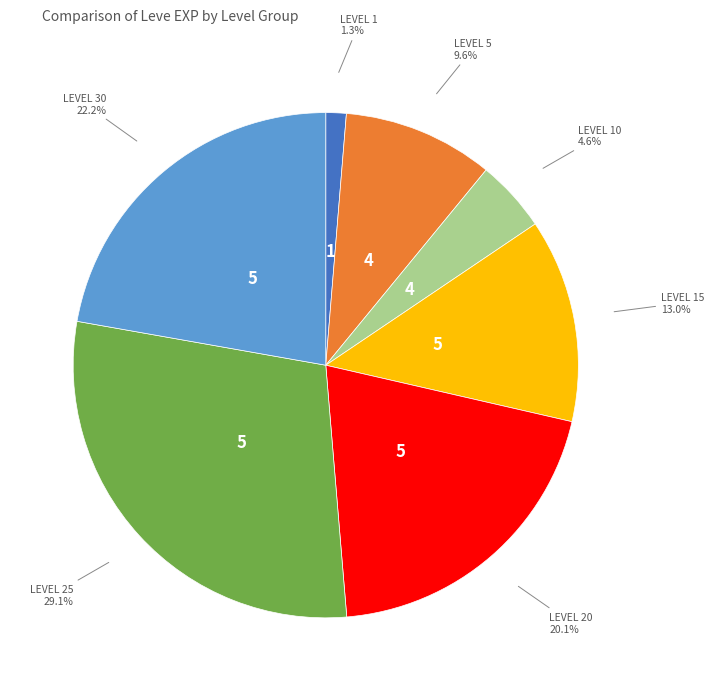

Does any single category account for the majority?

No